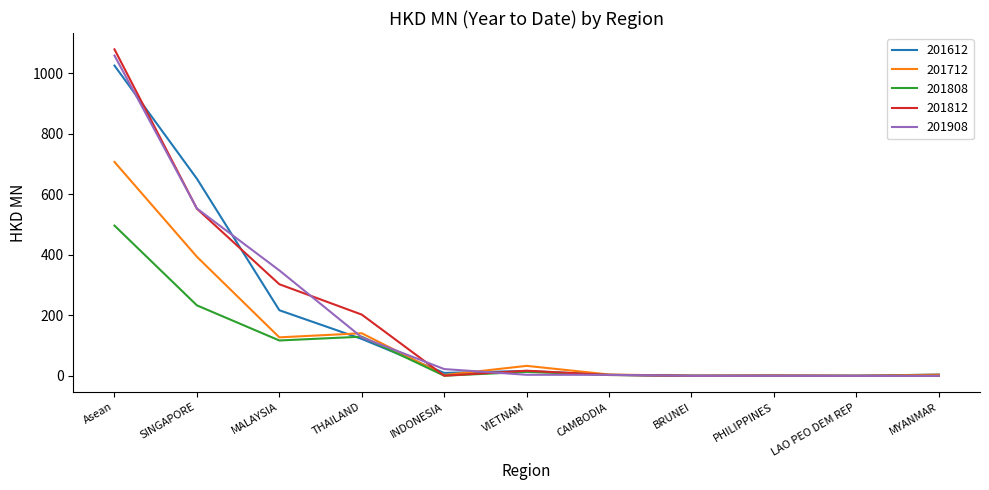

Is it true that 201908 equals 188.0 at THAILAND?

False